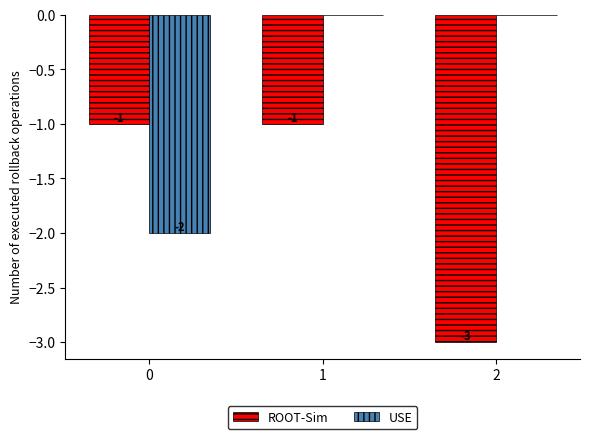

Between 0 and 1, which series saw the biggest shift?

USE